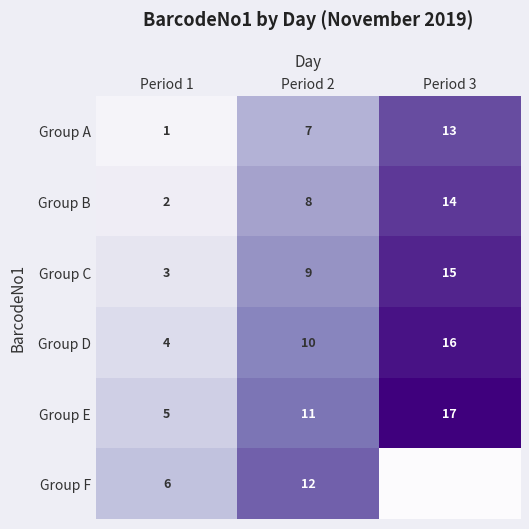

True or false: Group B has a value of 0.7 at Period 2.

False